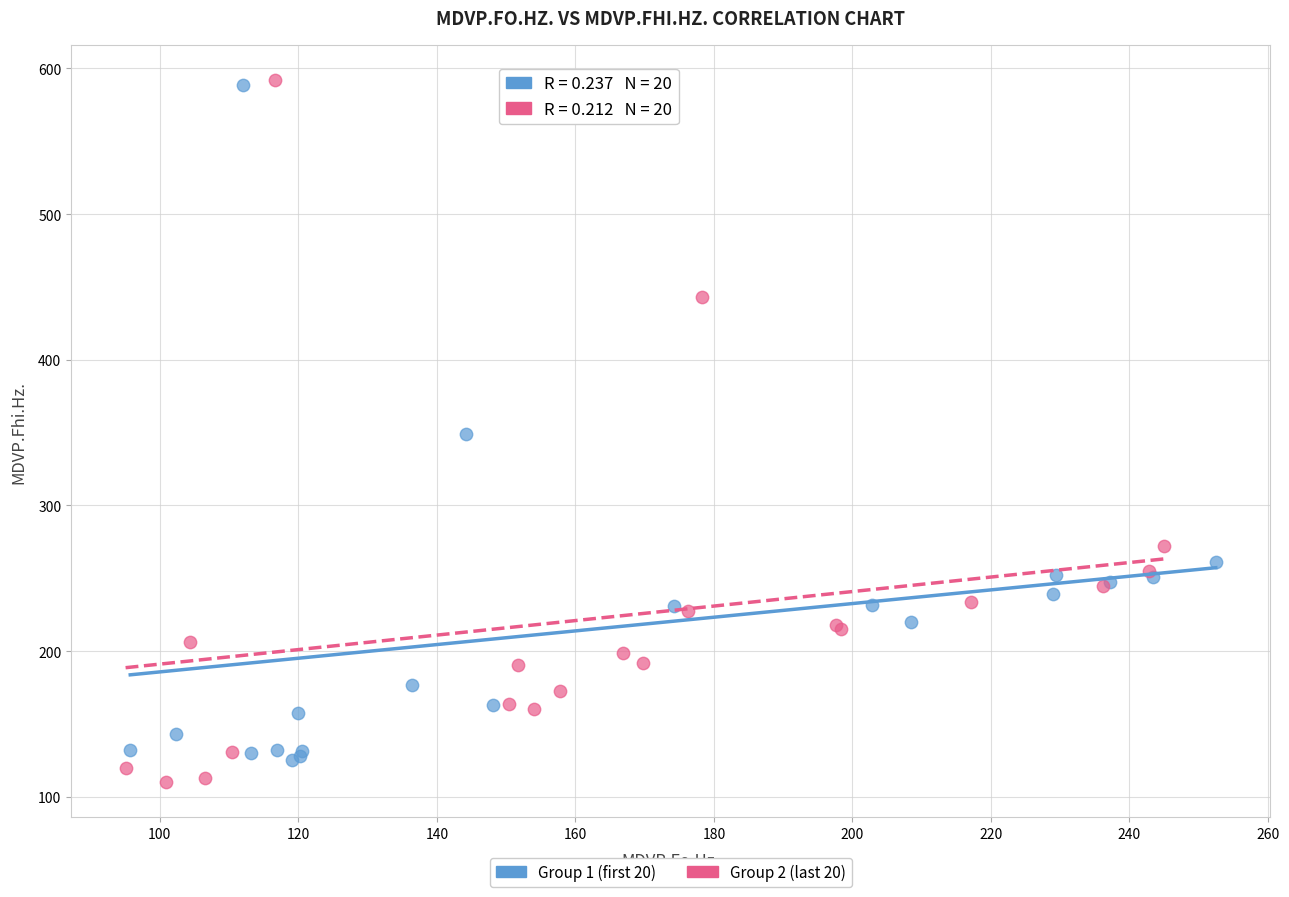

Which series has the largest Y range (max minus min)?

Group 2 (last 20)